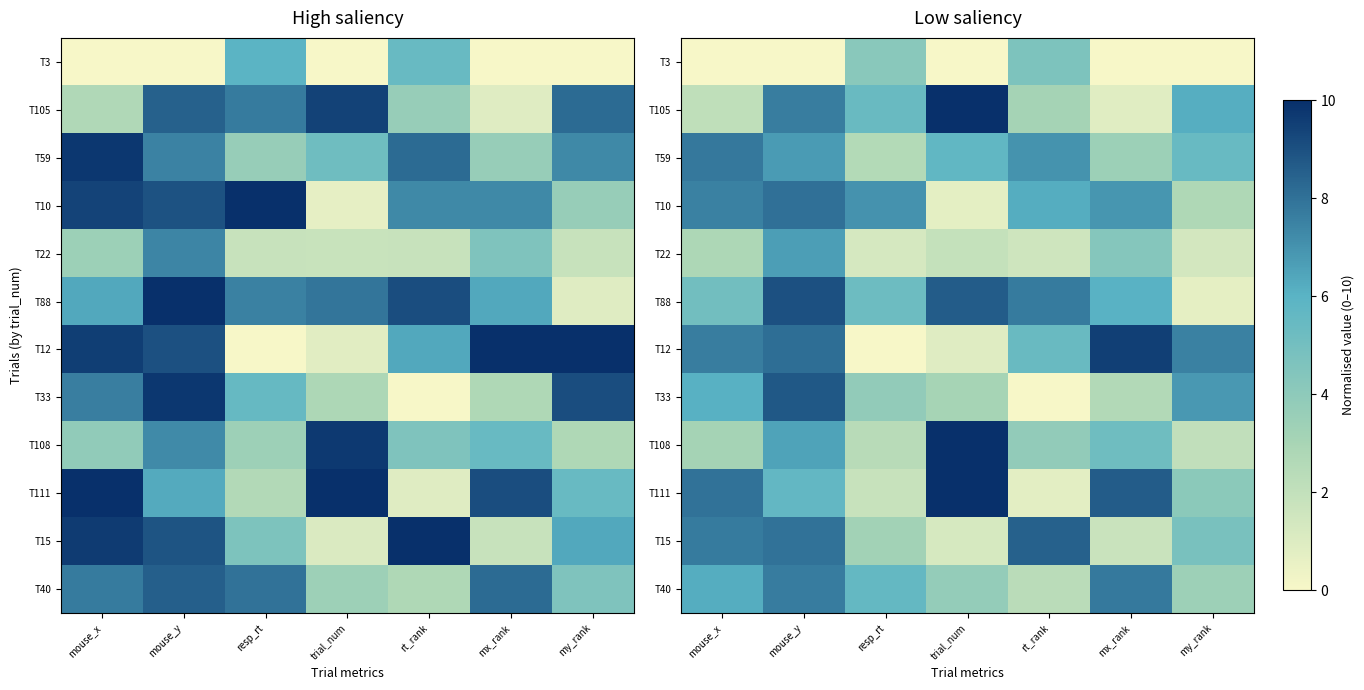

What is the sum of all T108 values?

33.1